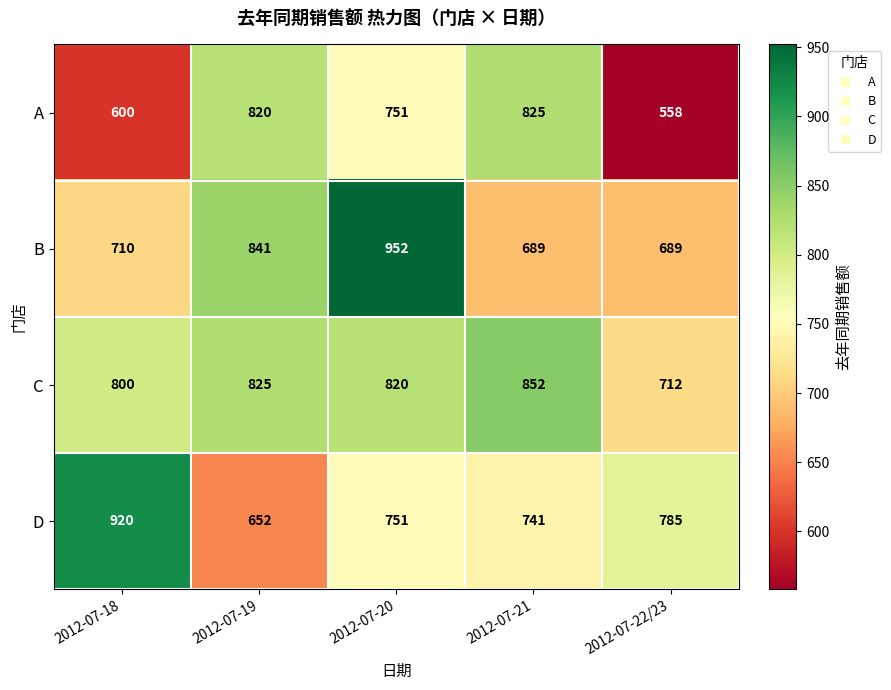

Reading left to right, transcribe all the data shown in this chart.

A: 2012-07-18=600	2012-07-19=820	2012-07-20=751	2012-07-21=825	2012-07-22/23=558
B: 2012-07-18=710	2012-07-19=841	2012-07-20=952	2012-07-21=689	2012-07-22/23=689
C: 2012-07-18=800	2012-07-19=825	2012-07-20=820	2012-07-21=852	2012-07-22/23=712
D: 2012-07-18=920	2012-07-19=652	2012-07-20=751	2012-07-21=741	2012-07-22/23=785